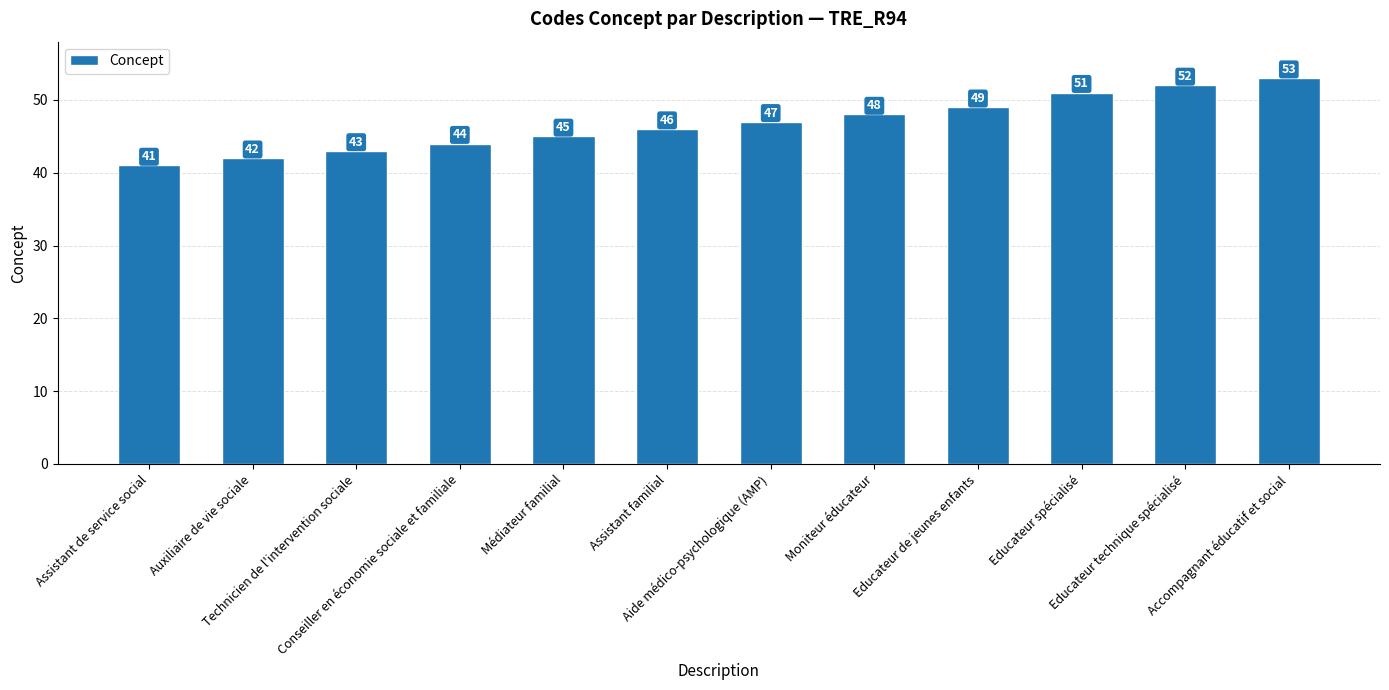

Which label corresponds to the largest value in the chart?

Accompagnant éducatif et social